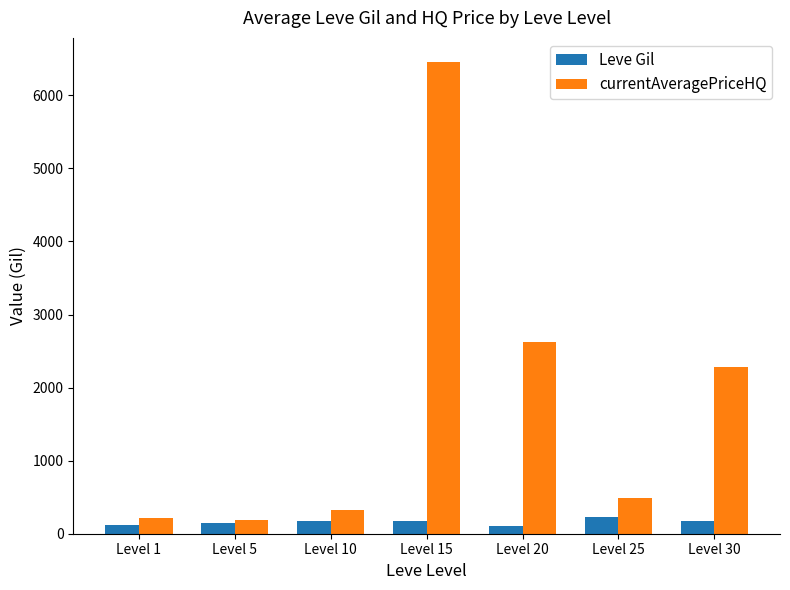

What is the maximum value shown in the chart?

6463.0